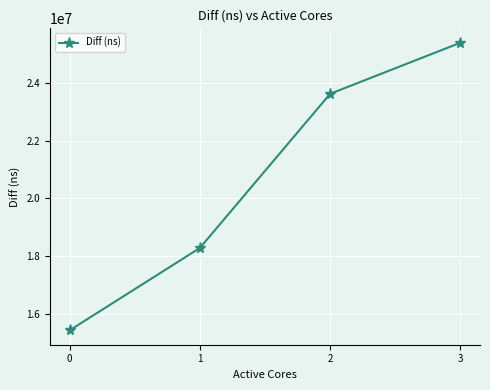

What is the value of the 3rd point from the left?

23626621